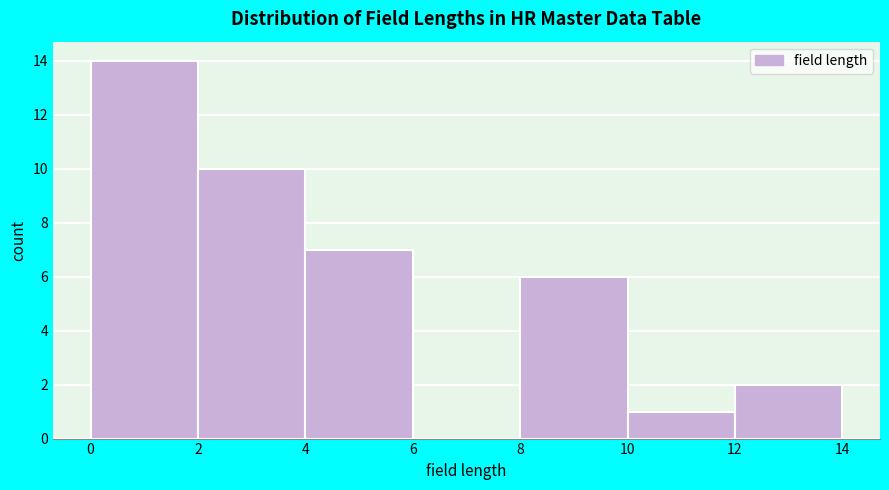

How tall is the bar that spans 4 to 6 on the x-axis? The values are not printed on the chart, so give them approximately, as read against the axis.

7